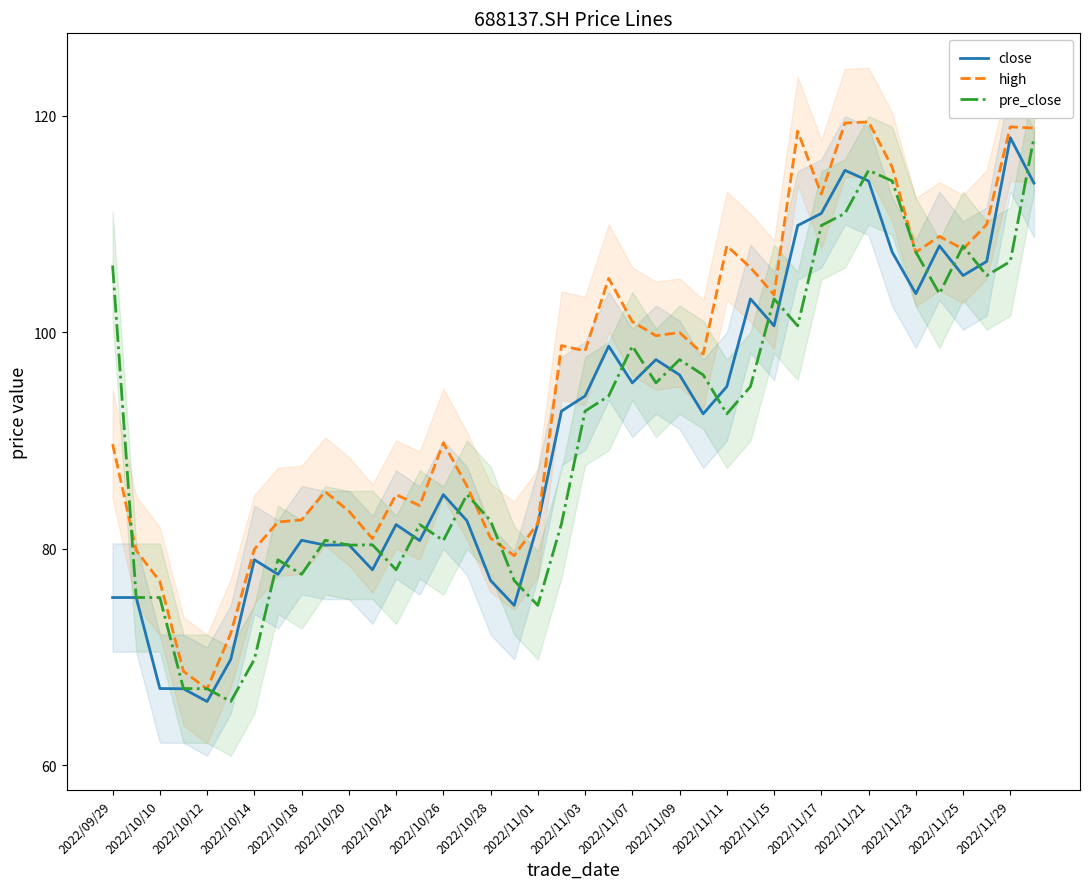

What is the maximum value for high?

119.5